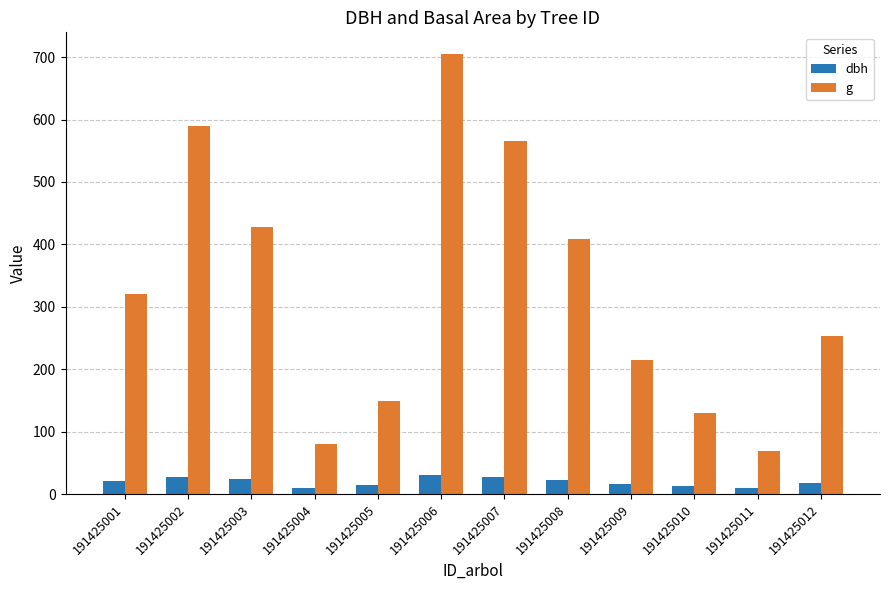

Which series changed the most between 191425008 and 191425009?

g